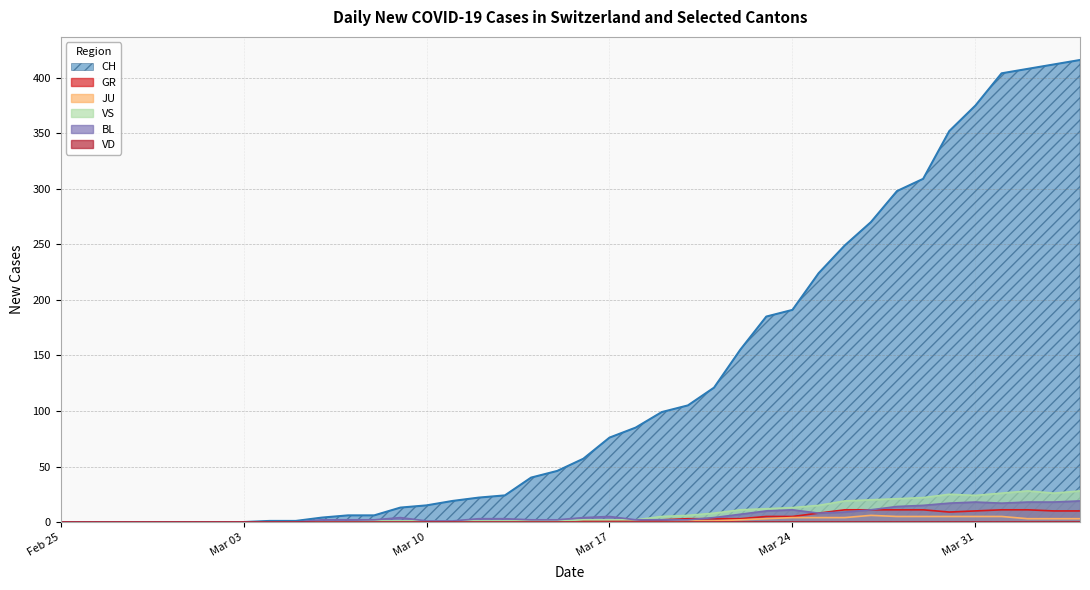

Which series has the widest spread of values?

CH